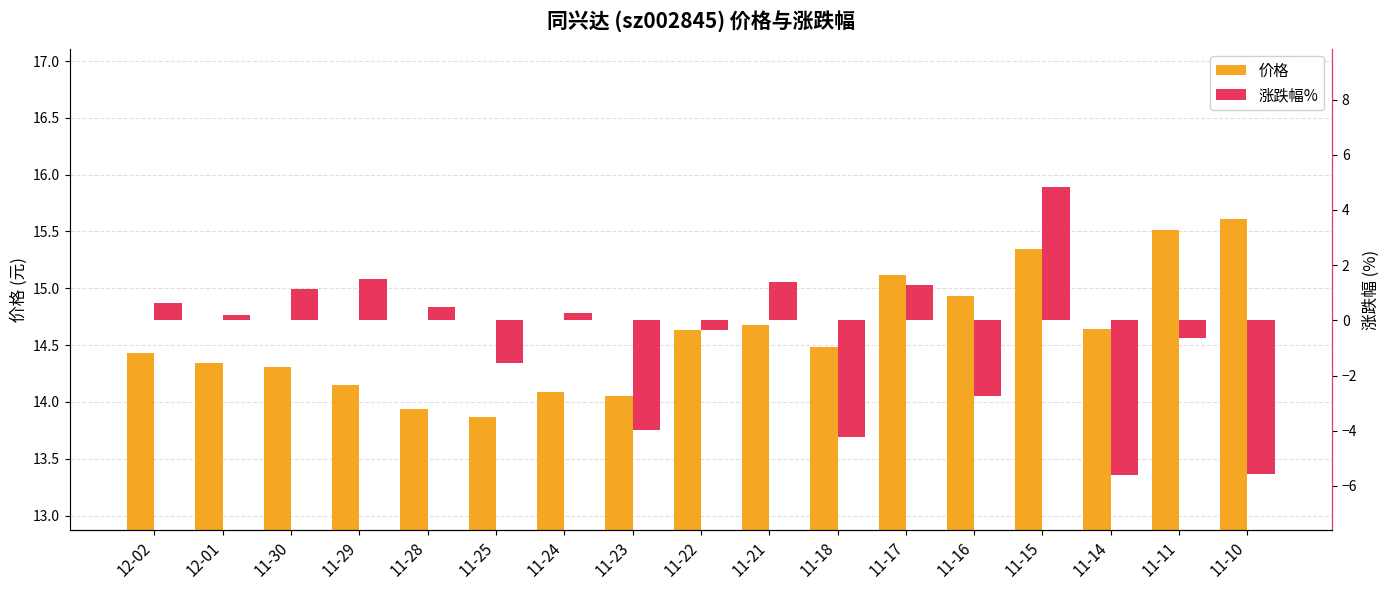

The value of 价格 at 11-28 is 13.9. True or false?

True